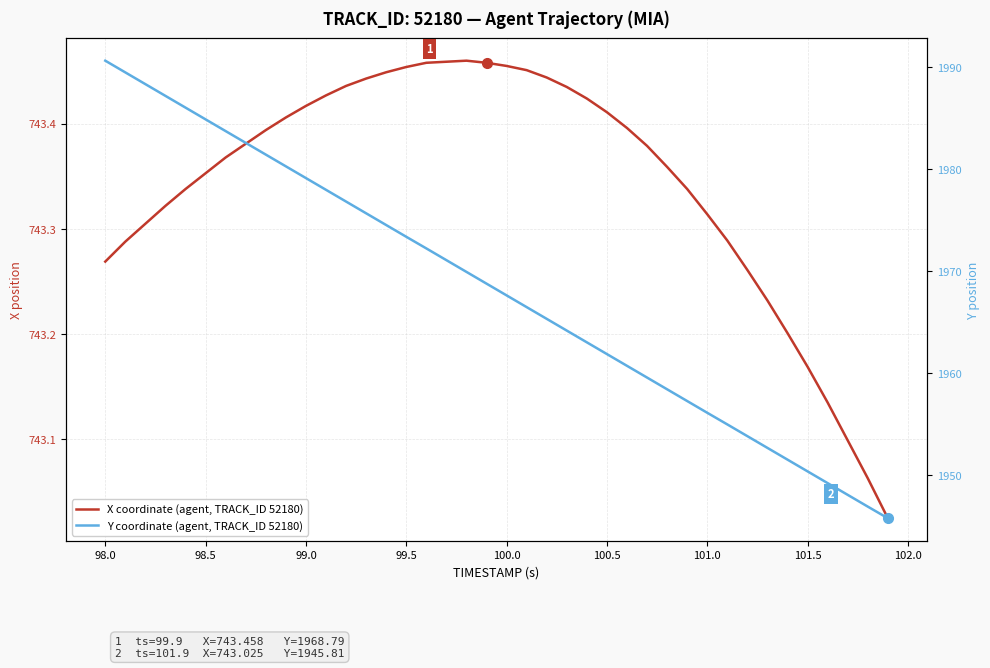

What is the difference between the maximum and minimum values in the Y coordinate (agent, TRACK_ID 52180) series?

44.8